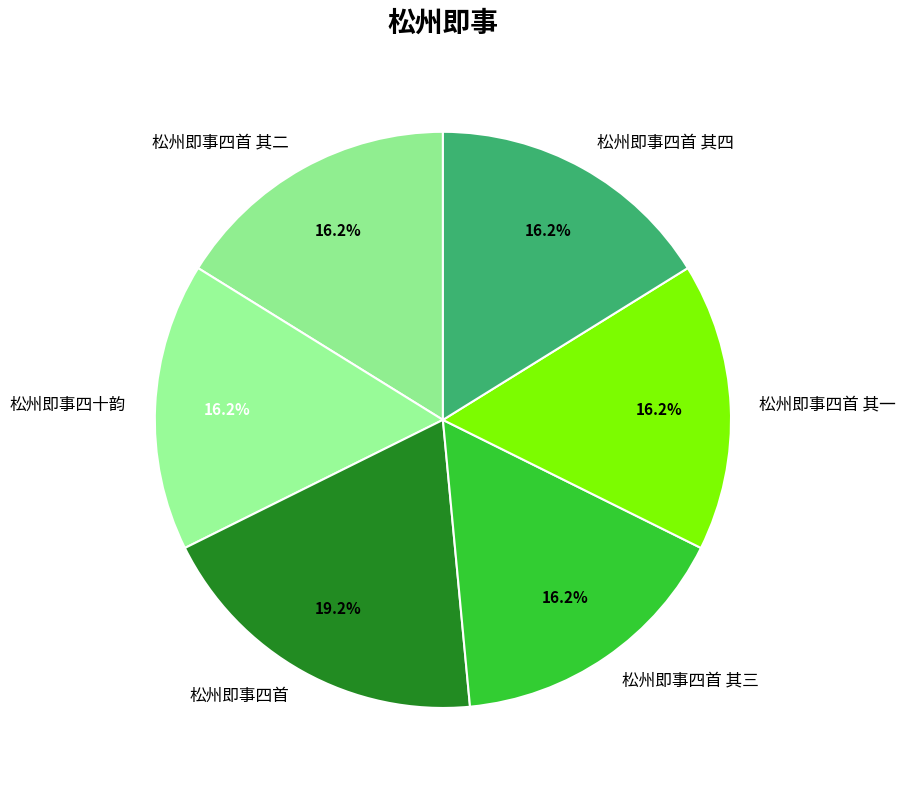

Does any single category account for the majority?

No